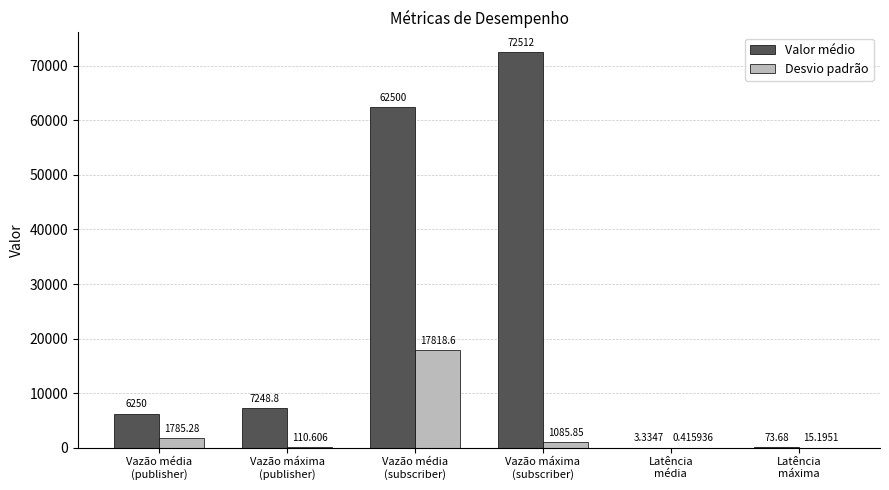

What is the greatest value displayed?

72512.0